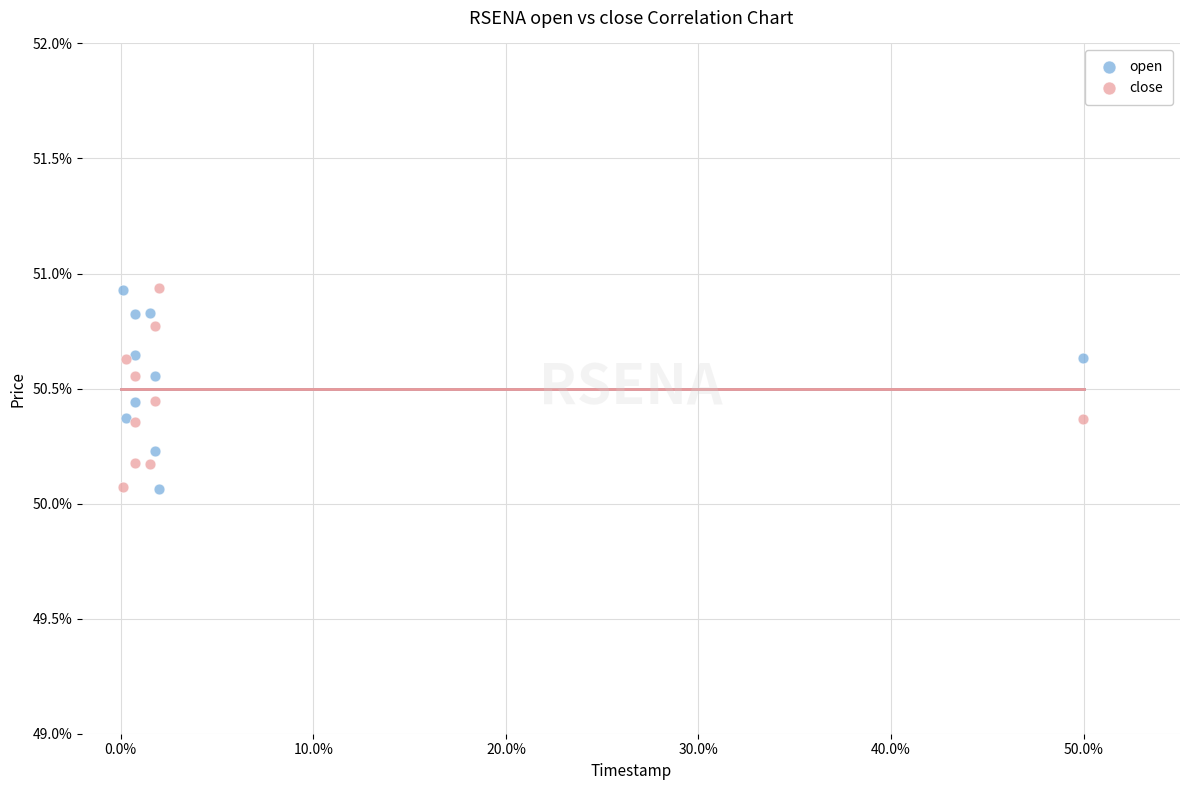

What are all the series names shown in the legend?

open, close